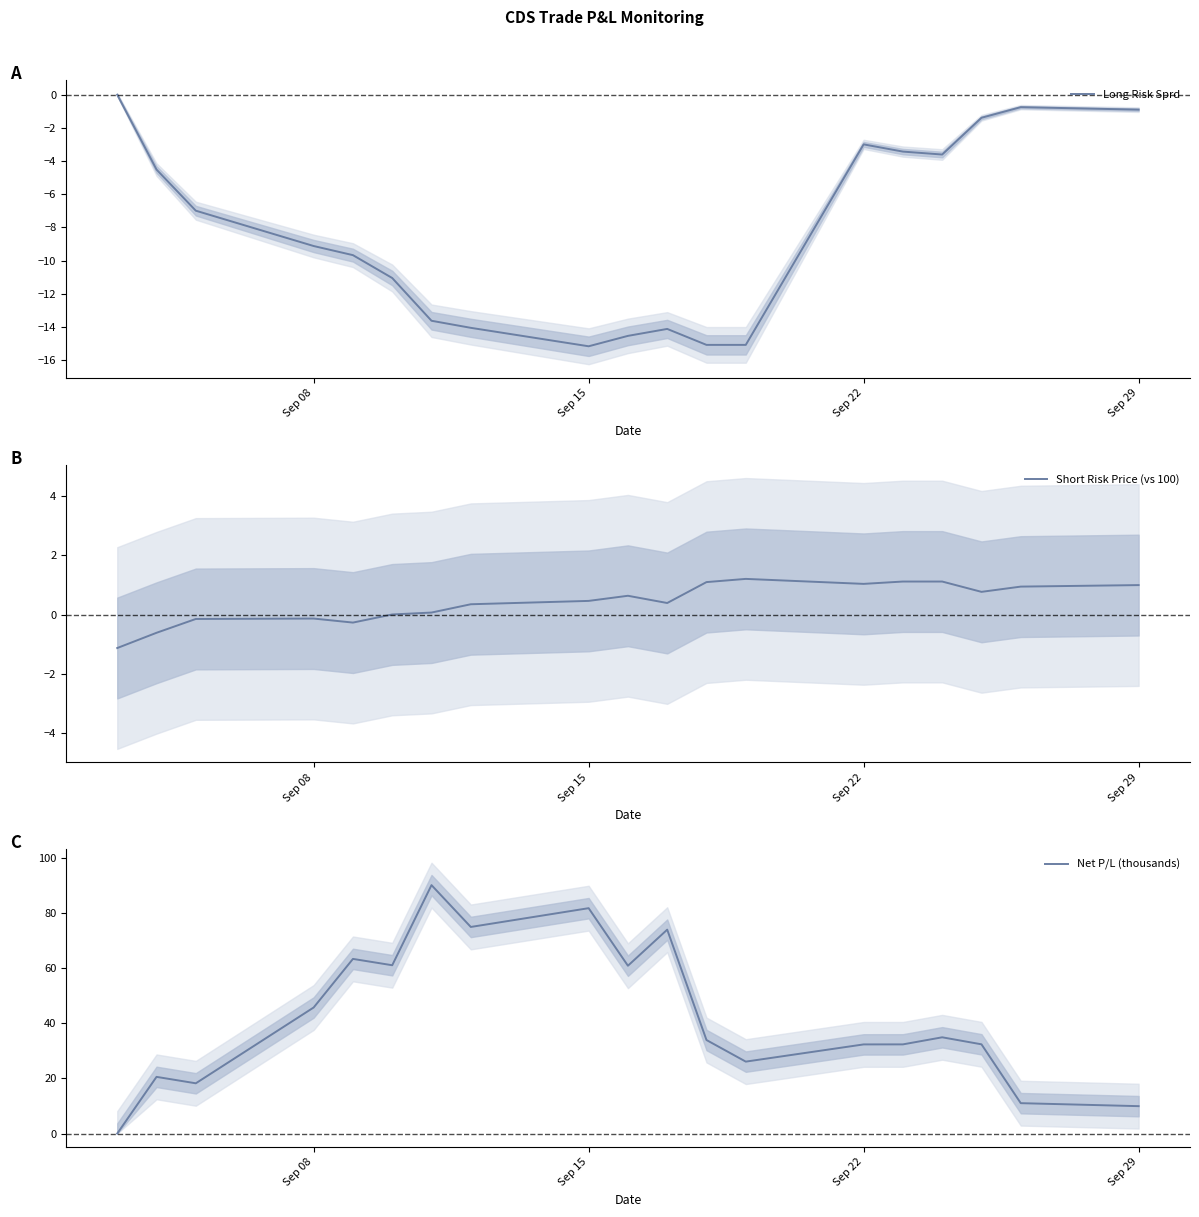

What is the highest value of the Short Risk Price (vs 100) series?

1.2